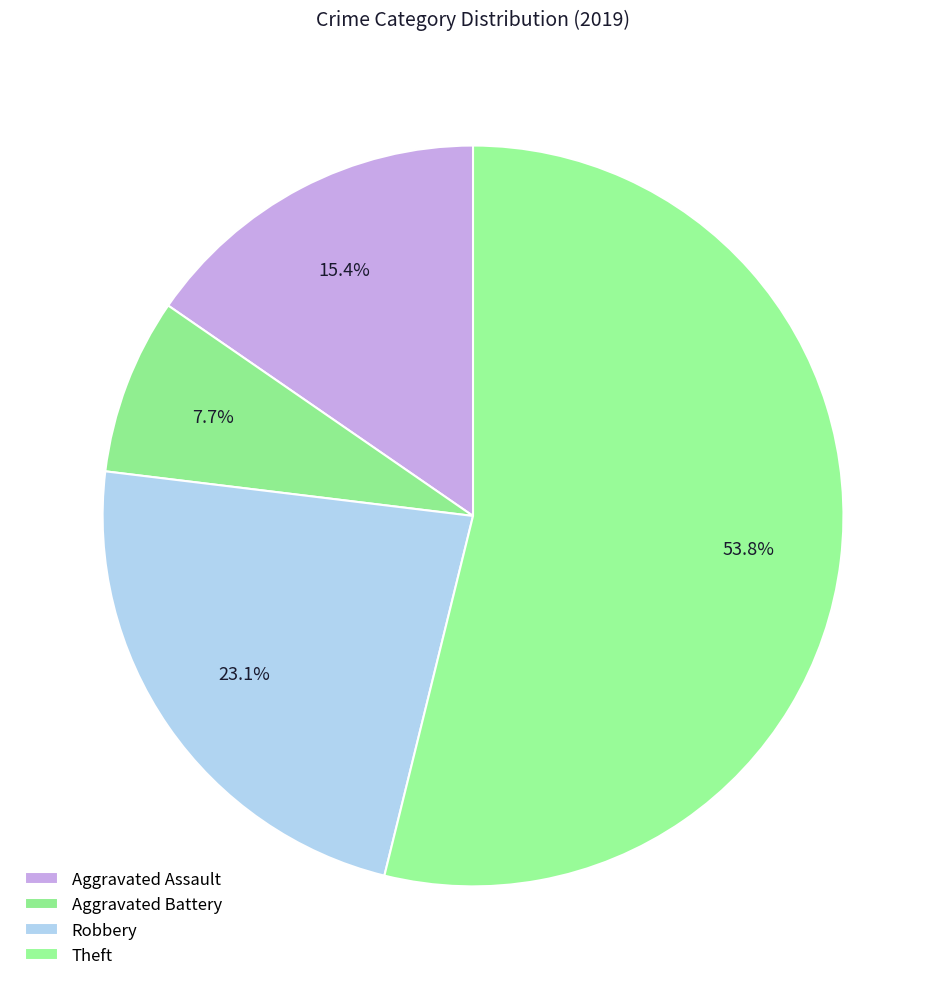

Is the sum of Robbery and Aggravated Assault greater than half?

No